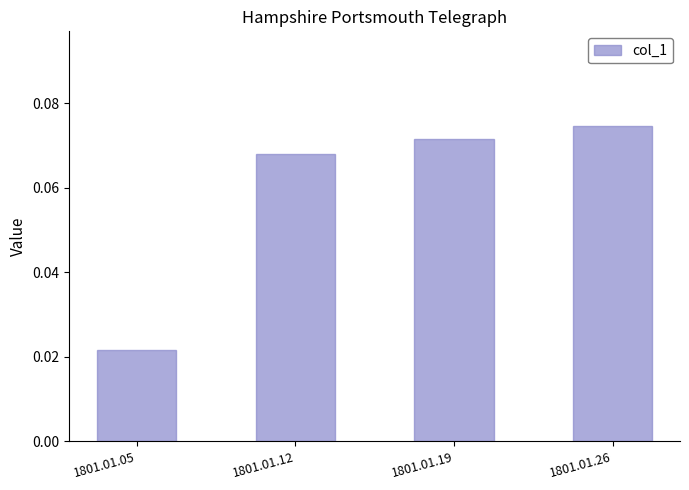

True or false: the data shows 0.0 at 1801.01.26.

False